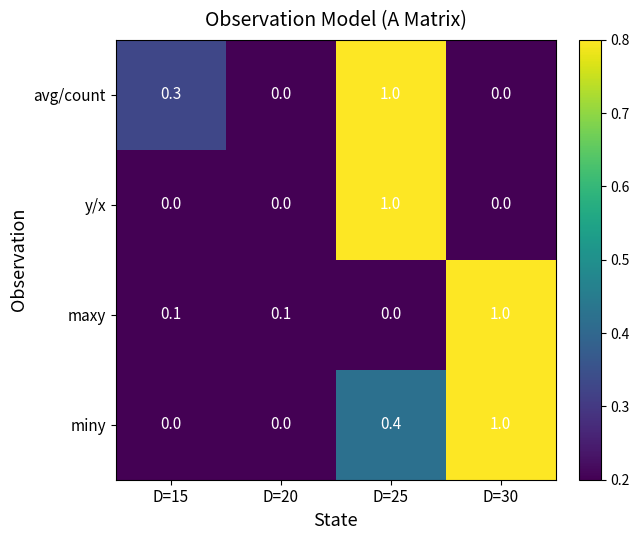

Reading left to right, list all the values displayed in this chart.

avg/count: D=15=0.3	D=20=0.0	D=25=1.0	D=30=0.0
y/x: D=15=0.0	D=20=0.0	D=25=1.0	D=30=0.0
maxy: D=15=0.1	D=20=0.1	D=25=0.0	D=30=1.0
miny: D=15=0.0	D=20=0.0	D=25=0.4	D=30=1.0